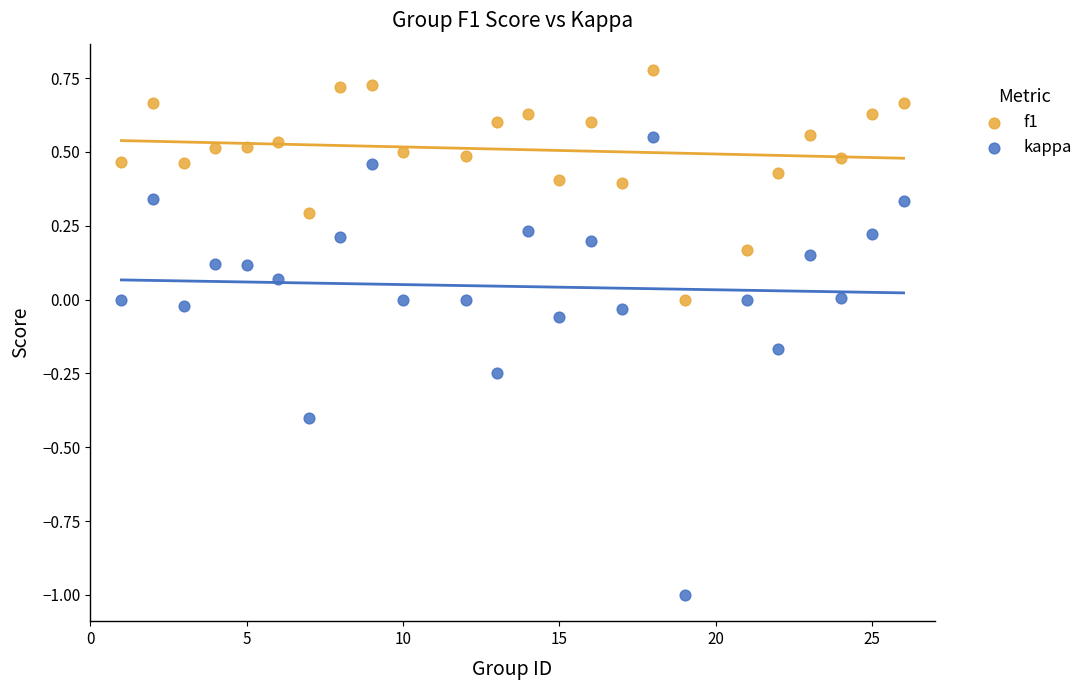

What is the X range (max minus min) for the scatter plot?

25.0